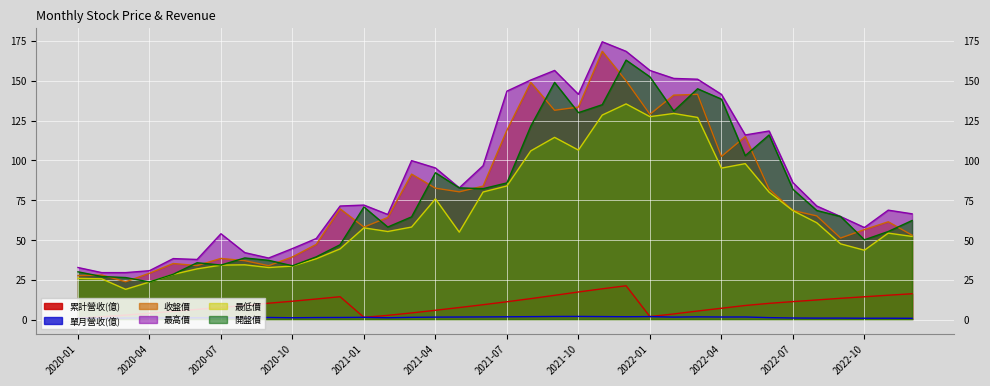

Reading left to right, extract all data points from this chart.

累計營收(億): 1.0	1.9	2.9	4.1	5.3	6.5	7.8	9.0	10.4	11.6	13.0	14.5	1.5	2.8	4.3	6.0	7.7	9.4	11.3	13.3	15.3	17.4	19.4	21.3	2.0	3.7	5.5	7.2	9.0	10.3	11.4	12.4	13.5	14.4	15.4	16.3
單月營收(億): 1.0	0.9	1.1	1.2	1.2	1.2	1.3	1.2	1.4	1.3	1.4	1.4	1.5	1.2	1.5	1.7	1.7	1.8	1.9	2.0	2.1	2.1	2.0	1.9	2.0	1.7	1.8	1.7	1.7	1.3	1.1	1.0	1.0	1.0	1.0	0.9
收盤價: 27.7	28.1	23.9	29.2	35.3	34.0	38.5	37.1	34.0	39.5	47.3	69.6	58.2	64.2	91.4	82.6	80.3	83.9	119.0	149.0	131.5	133.5	168.5	150.0	129.0	141.0	141.5	102.5	115.0	82.0	68.6	65.2	51.3	56.6	61.5	53.1
最高價: 32.8	29.6	29.6	30.8	38.4	37.9	54.0	42.1	38.8	44.7	51.0	71.4	72.0	66.1	99.9	95.3	82.8	96.7	143.5	150.5	156.5	141.5	174.5	168.5	156.5	151.5	151.0	141.5	116.0	118.5	86.1	71.4	64.8	57.9	68.8	66.5
最低價: 26.0	25.7	19.1	23.7	28.5	31.9	34.3	34.5	32.8	33.7	38.3	44.5	57.7	55.4	58.2	75.9	55.0	80.2	84.0	106.0	114.5	106.5	128.5	135.5	127.5	129.5	127.0	95.2	98.0	80.1	68.5	60.9	47.6	43.6	54.4	52.3
開盤價: 30.1	27.1	26.5	23.8	28.6	35.8	34.4	38.8	37.3	33.9	39.5	47.1	70.8	58.2	64.6	92.3	82.8	82.3	85.9	121.5	149.0	130.0	135.0	163.0	152.5	131.0	145.0	138.5	103.0	116.0	81.9	68.6	64.8	50.2	55.4	62.3